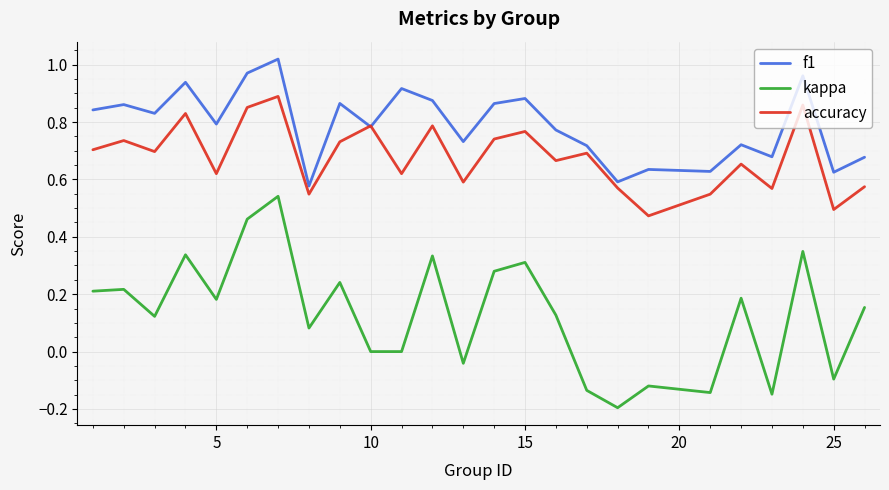

Rank the series by their maximum value, from highest to lowest.

f1, accuracy, kappa